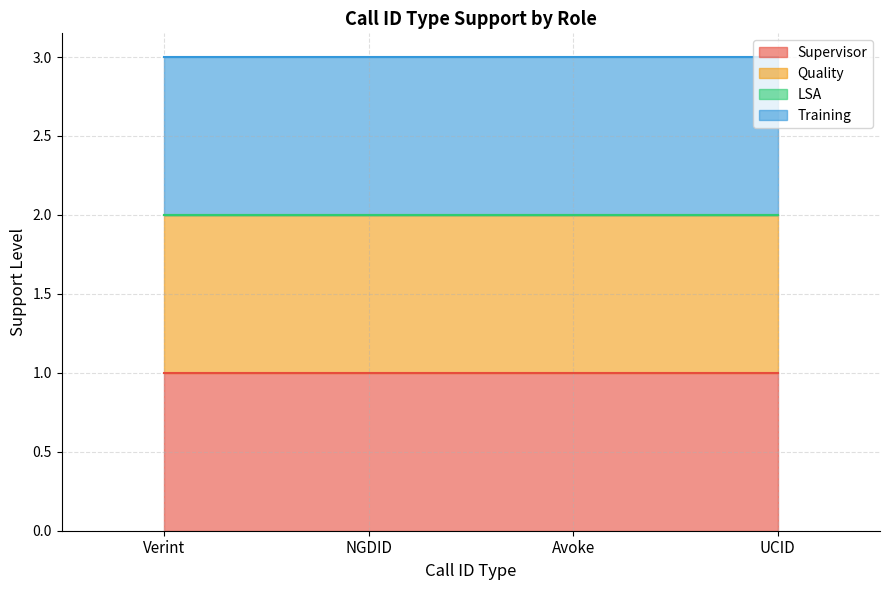

True or false: Training and LSA intersect in this chart.

False